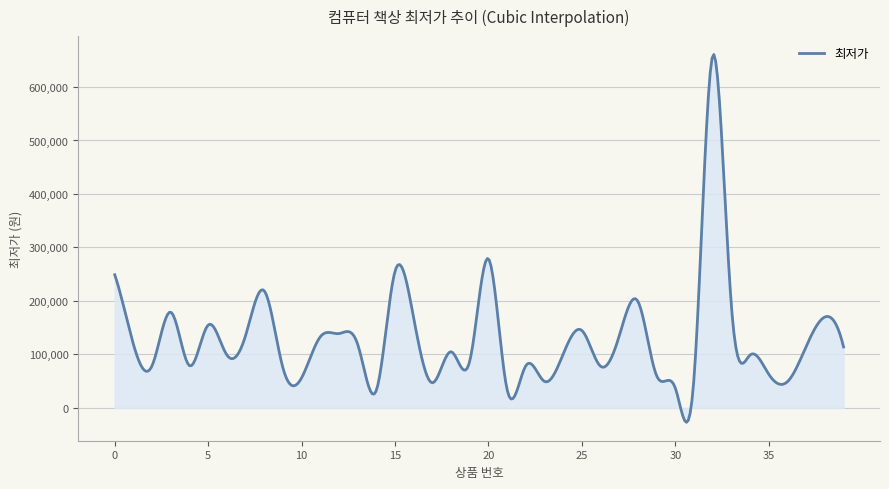

What is the minimum value shown in the chart?

-26942.3